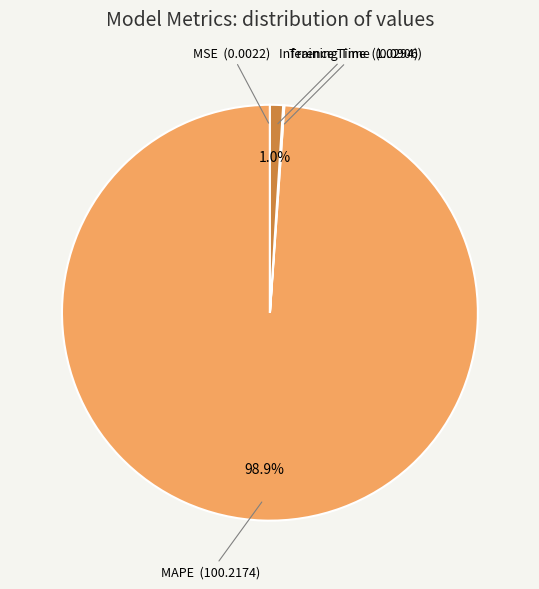

To the nearest percent, what portion does Inference Time represent?

1%